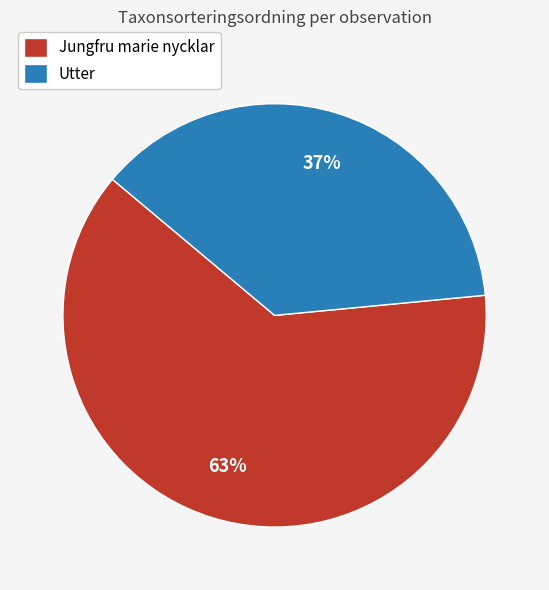

Which slice is the largest?

Jungfru marie nycklar